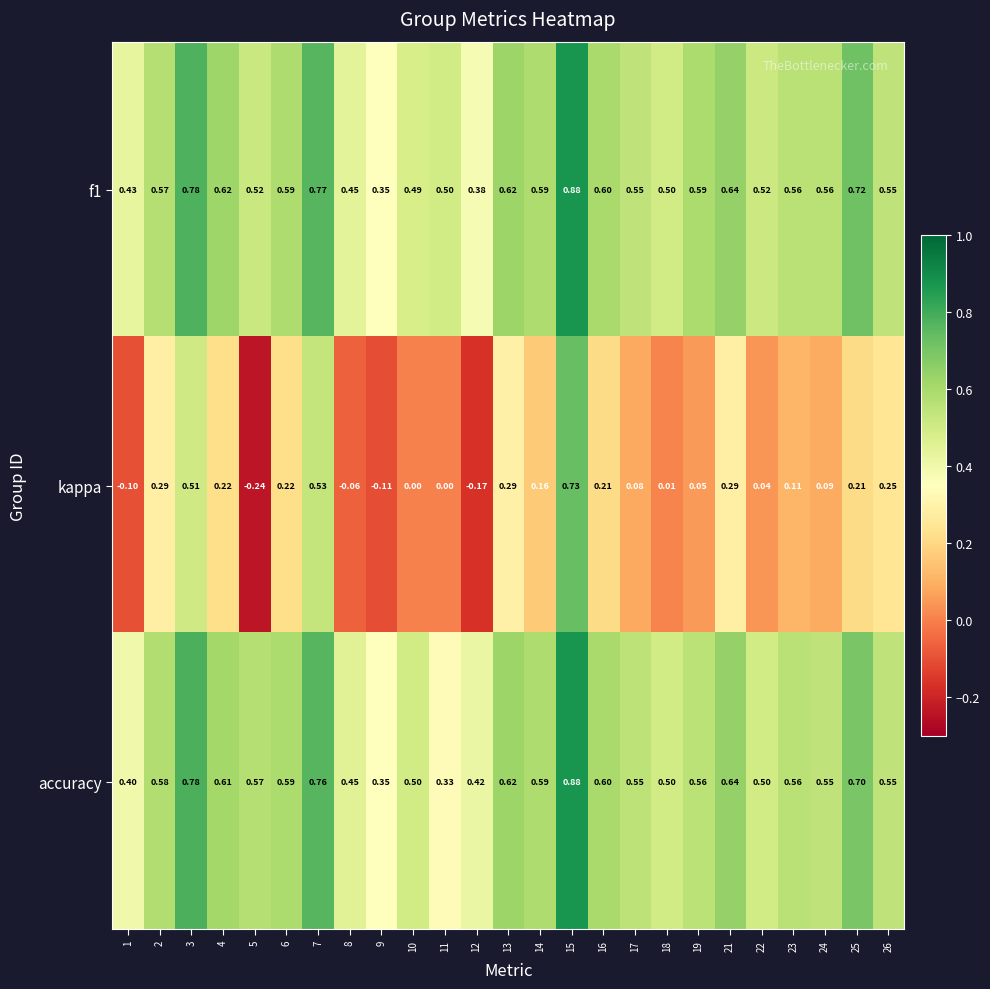

At how many categories does at least one series exceed 0?

25